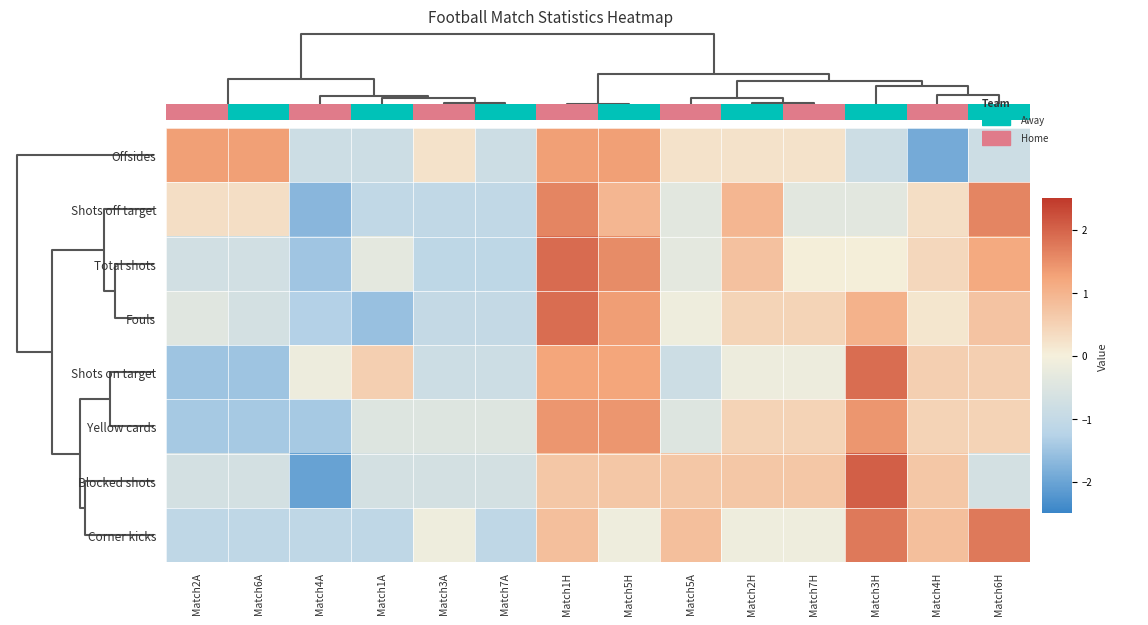

Where is Offsides nearest to the value 0?

Match3A